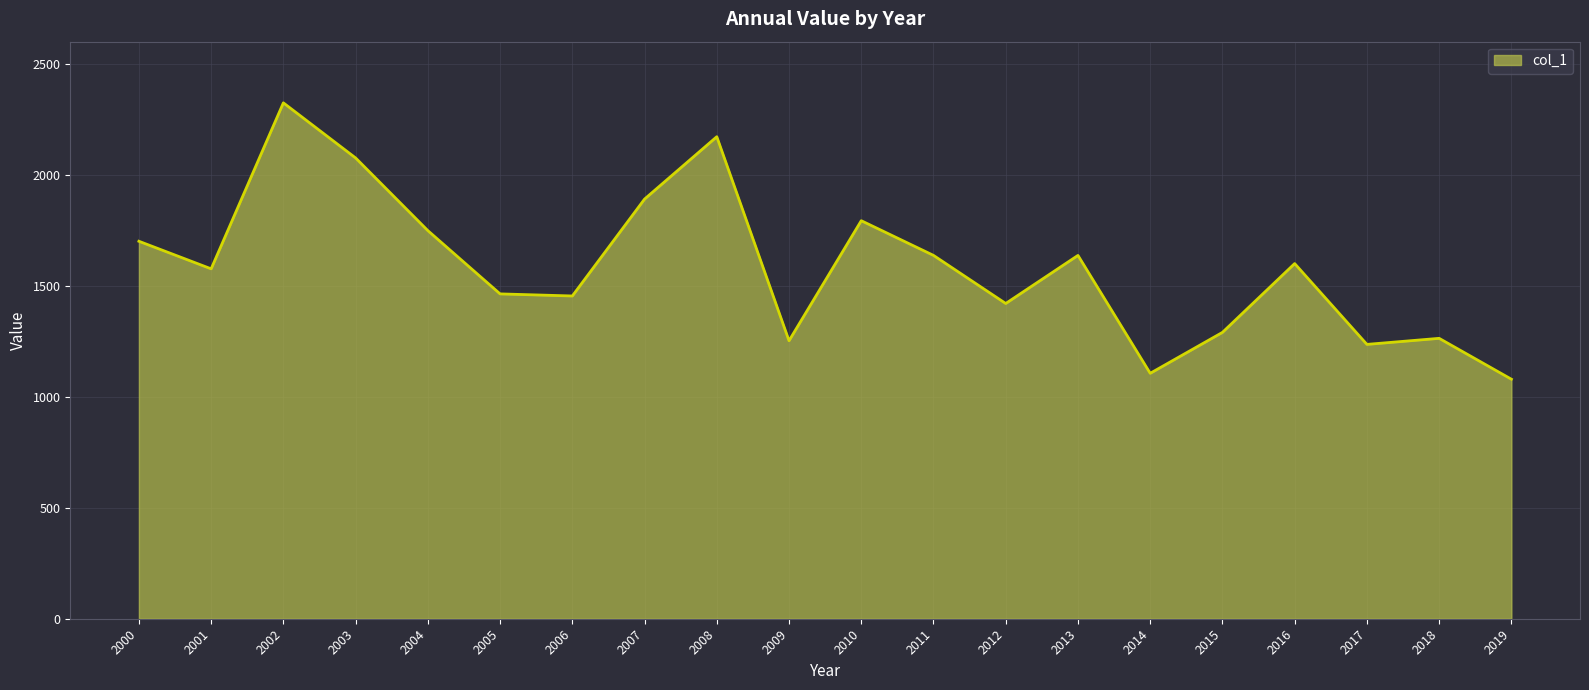

What is the difference between the maximum and minimum values?

1245.1